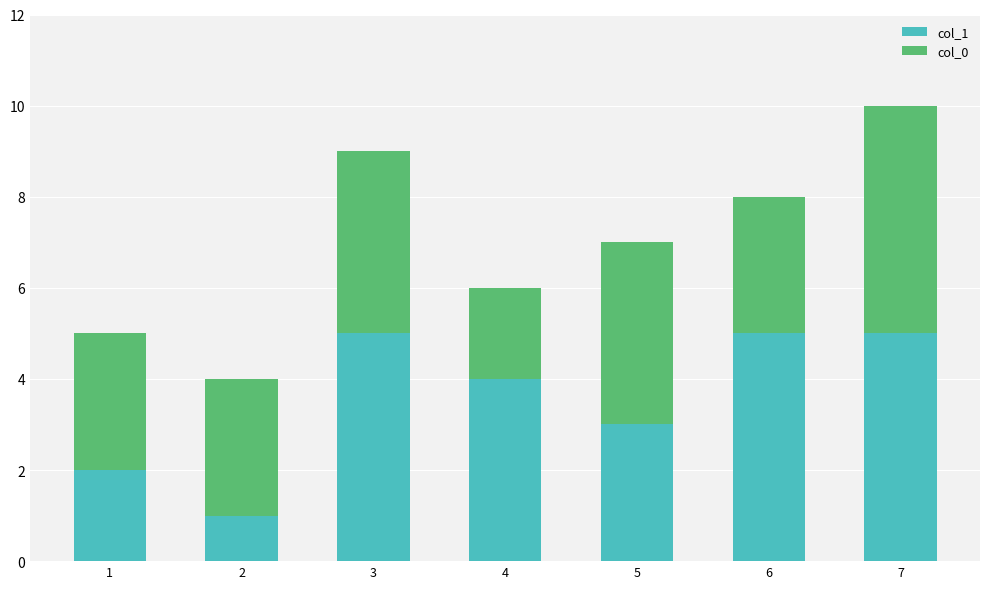

Are the bars horizontal?

No